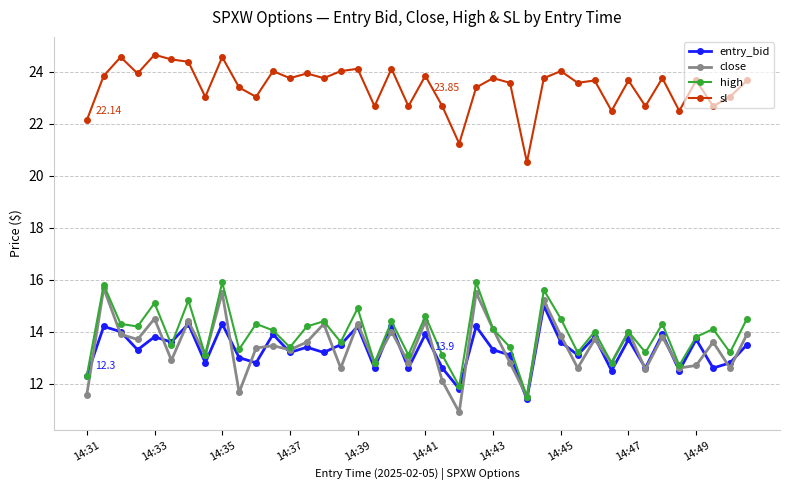

In high, how many points are lower than both neighbors (excluding endpoints)?

15